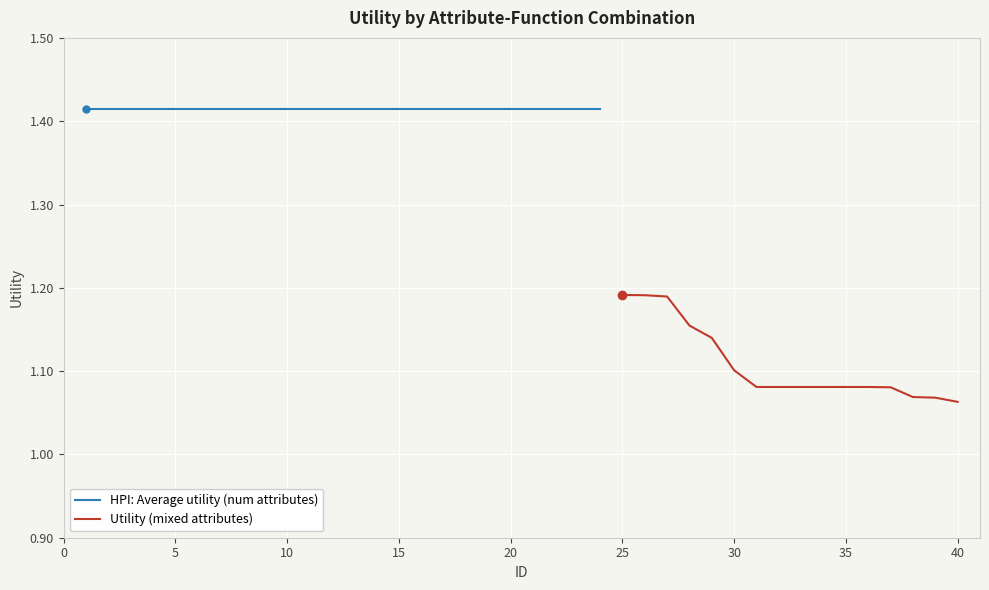

How many values are between 1 and 2?

40